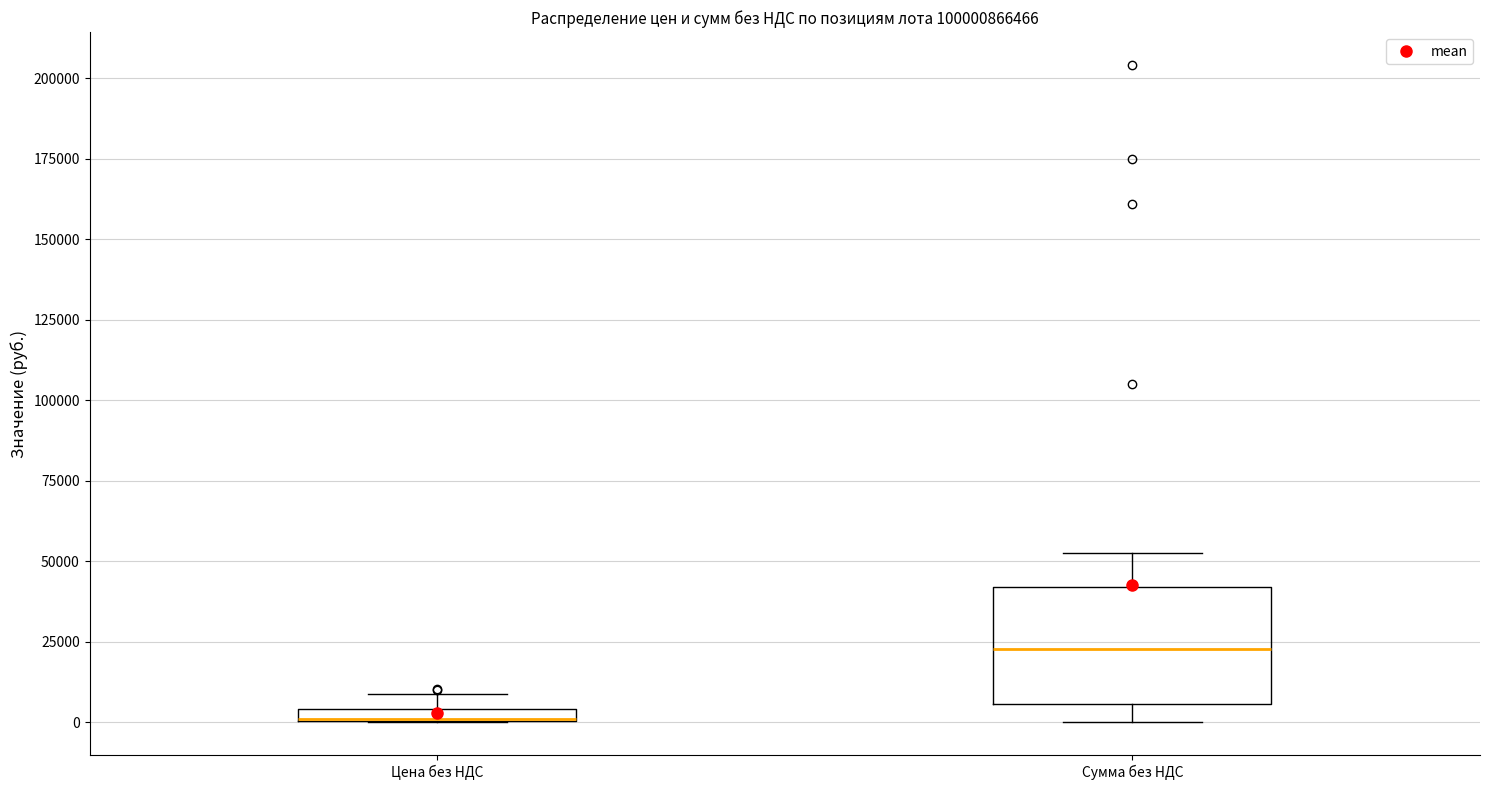

Where does the upper whisker of the box for Сумма без НДС end on the y-axis? The values are not printed on the chart, so give them approximately, as read against the axis.

55000